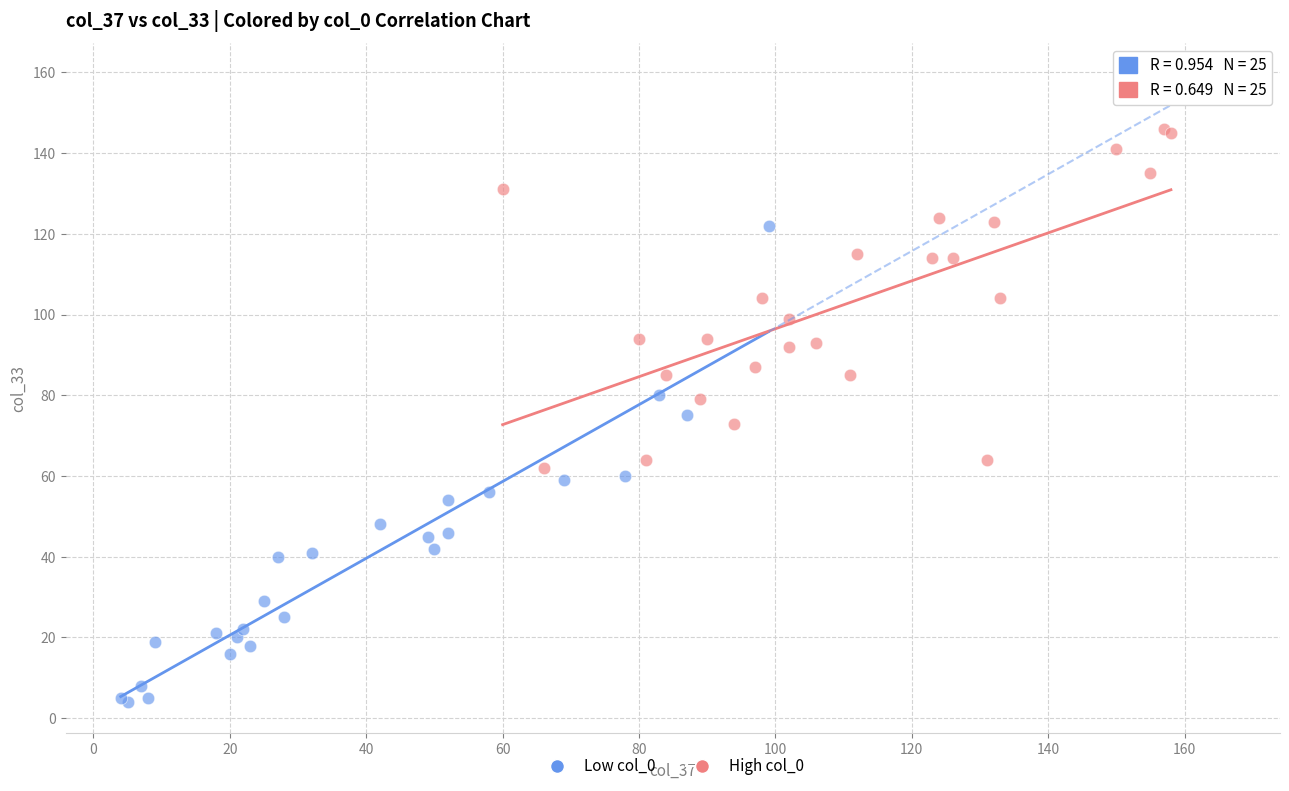

Which series has the widest spread of Y values?

Low col_0